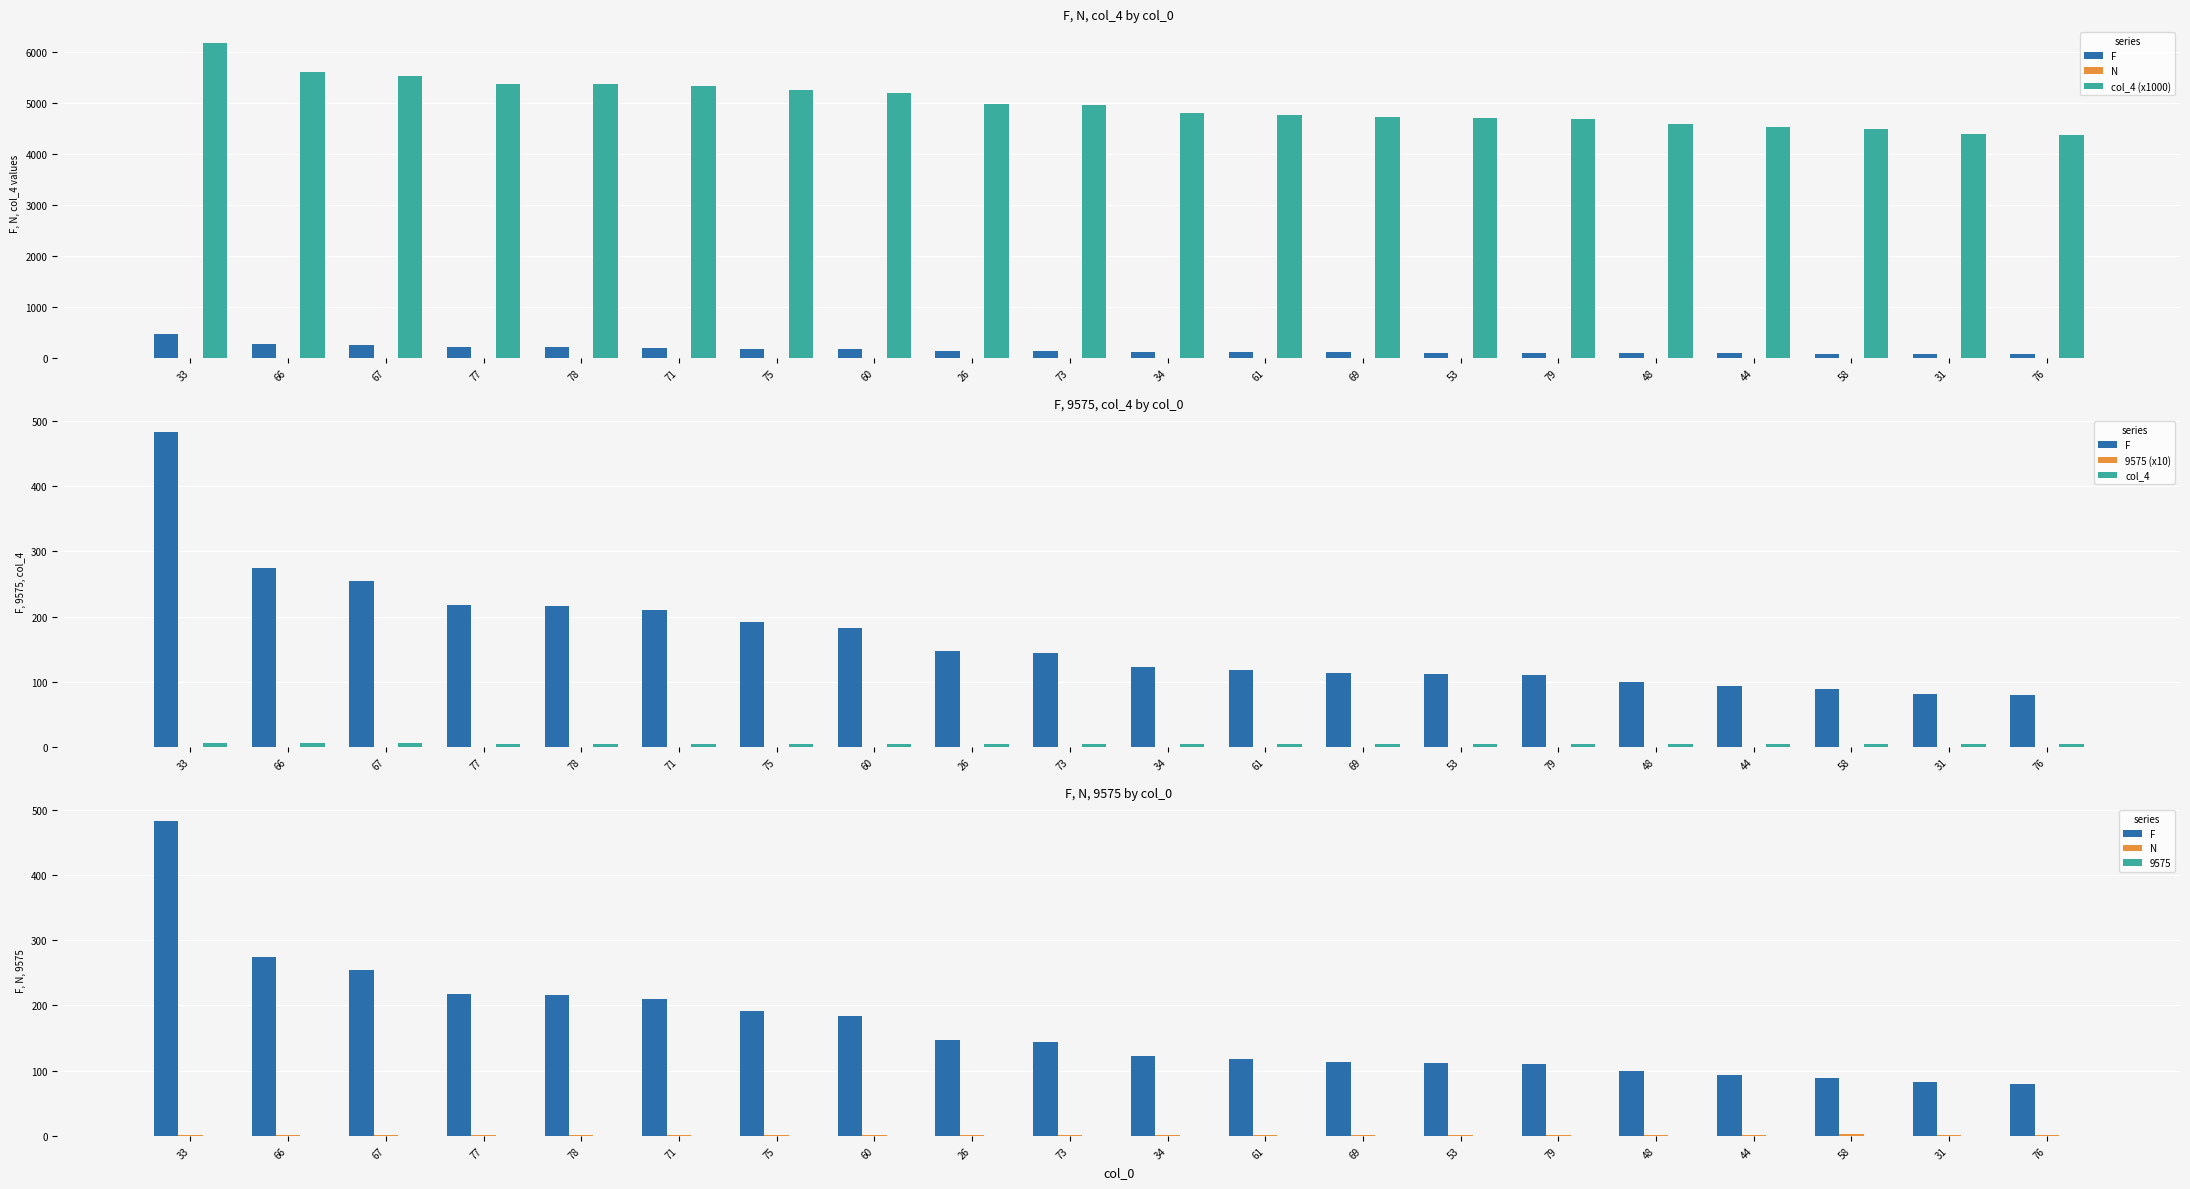

At which category is the sum across all series the highest?

33